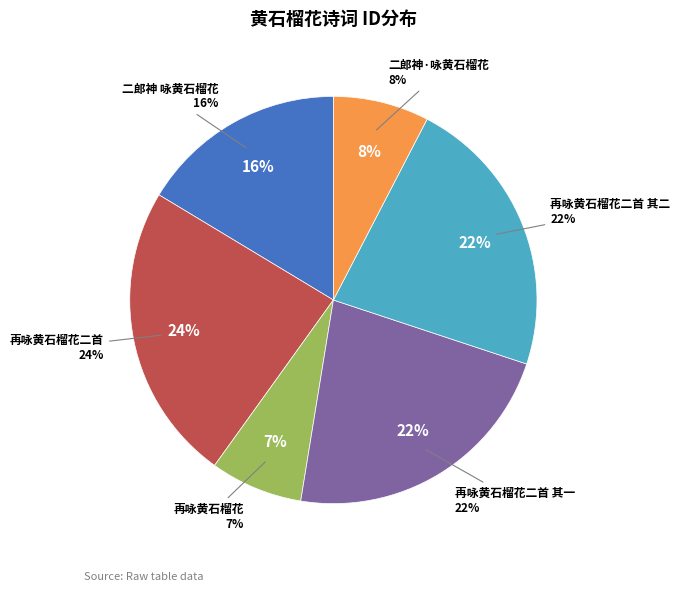

To the nearest percent, what is the combined percentage of 二郎神 咏黄石榴花 and 再咏黄石榴花二首?

40%